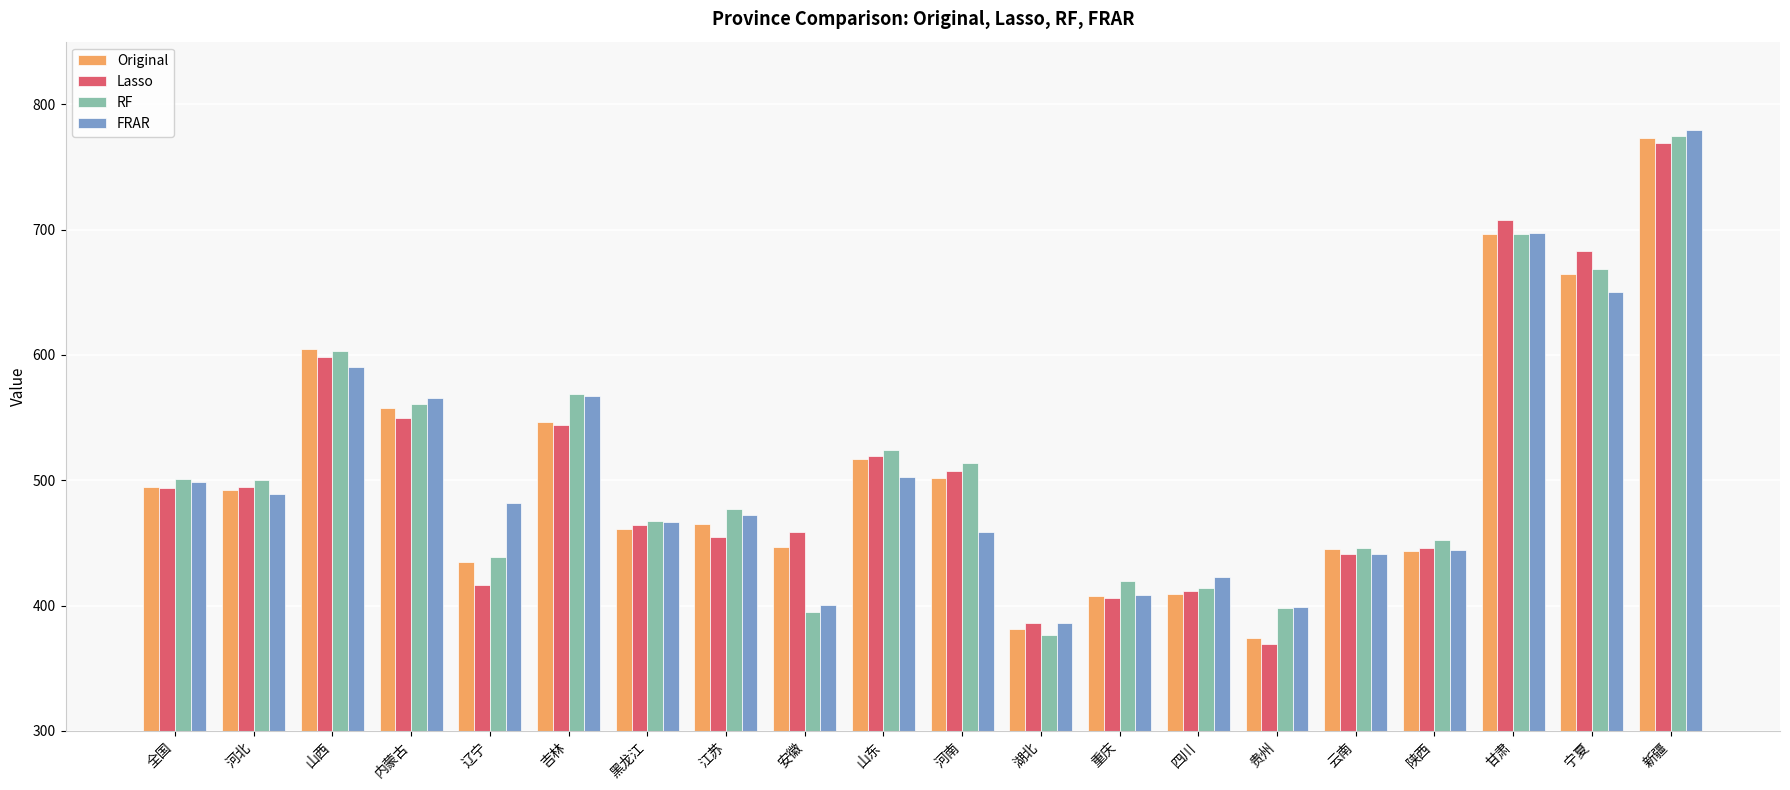

The value of FRAR at 陕西 is 168.0. True or false?

False